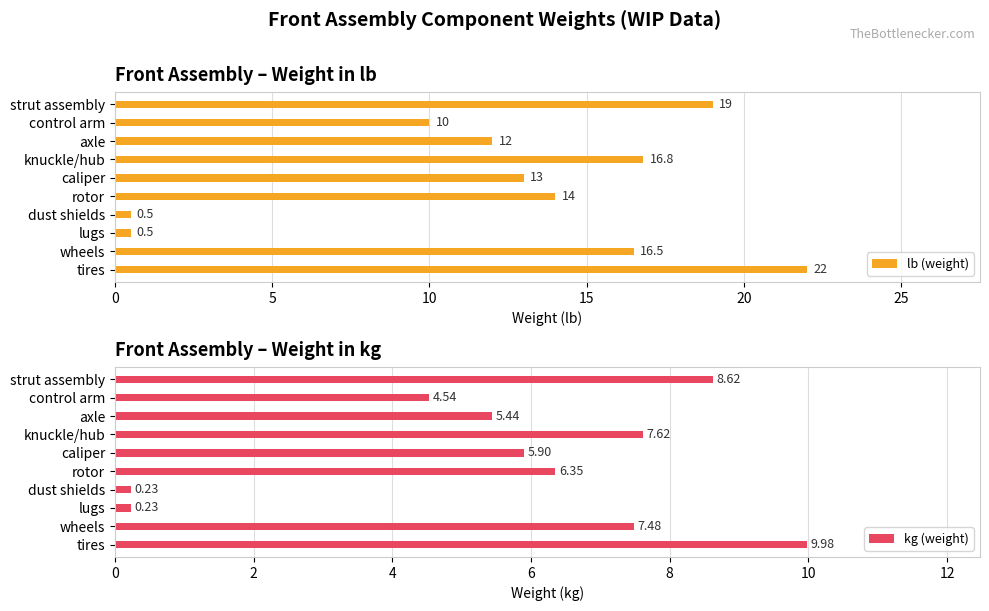

What is the difference between the maximum and second lowest values in the lb (weight) series?

21.5